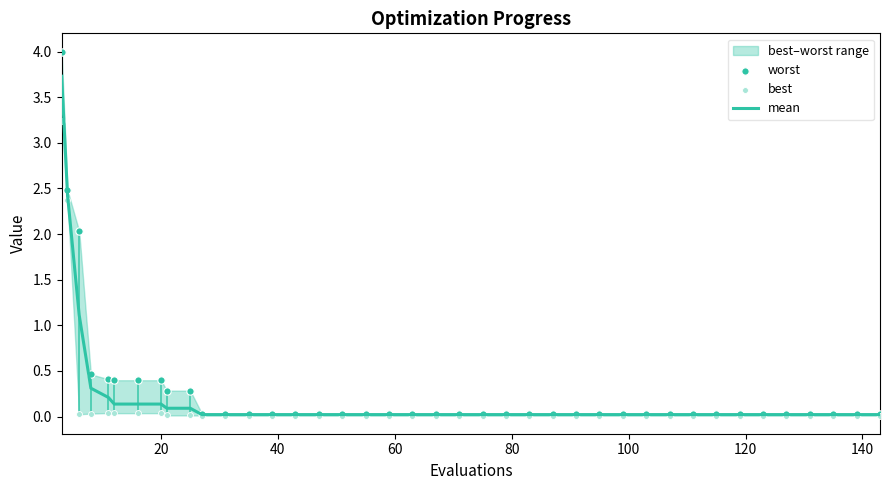

Which series reaches the minimum Y coordinate?

best